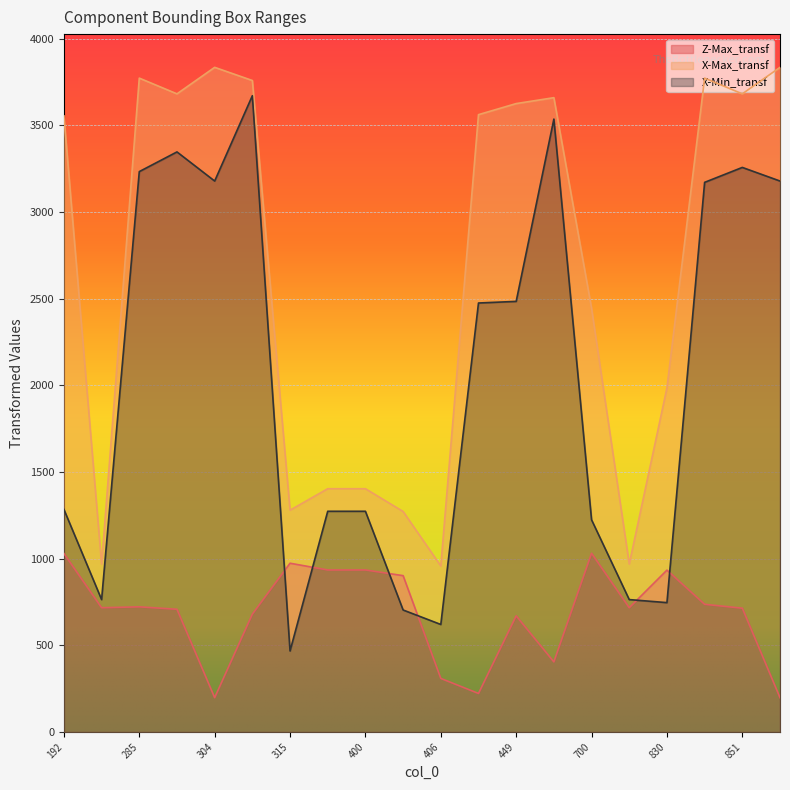

At which label does X-Max_transf first exceed 3562?

285